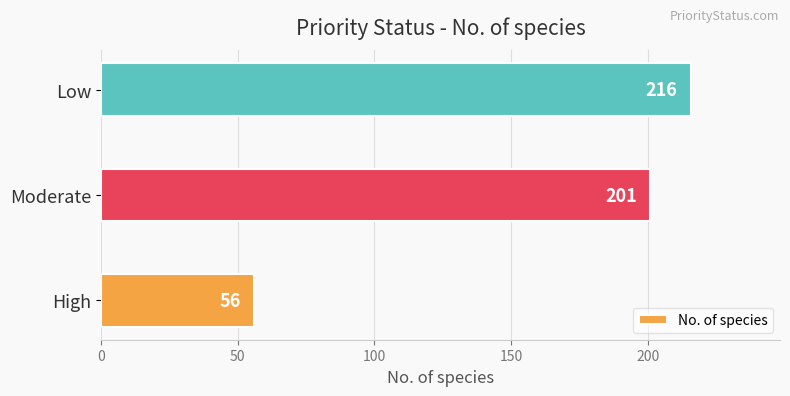

Which has a higher value, Moderate or High?

Moderate